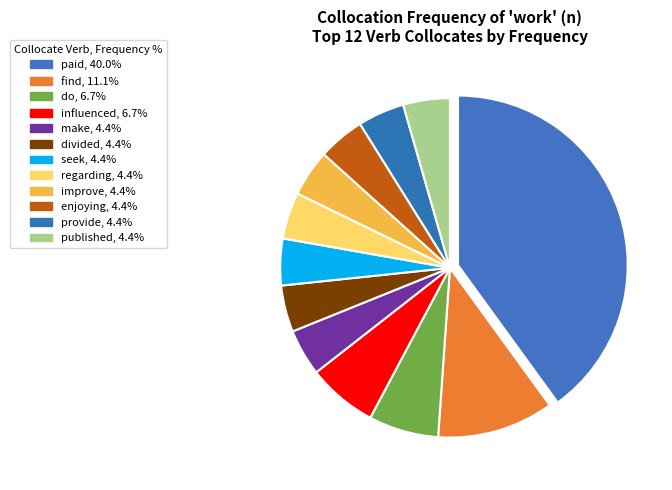

Count the number of slices in the pie.

12